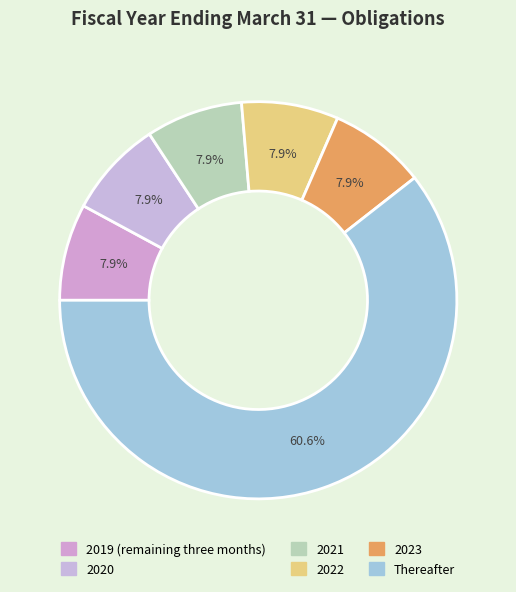

Rank the categories by value from highest to lowest.

Thereafter, 2019 (remaining three months), 2020, 2021, 2022, 2023